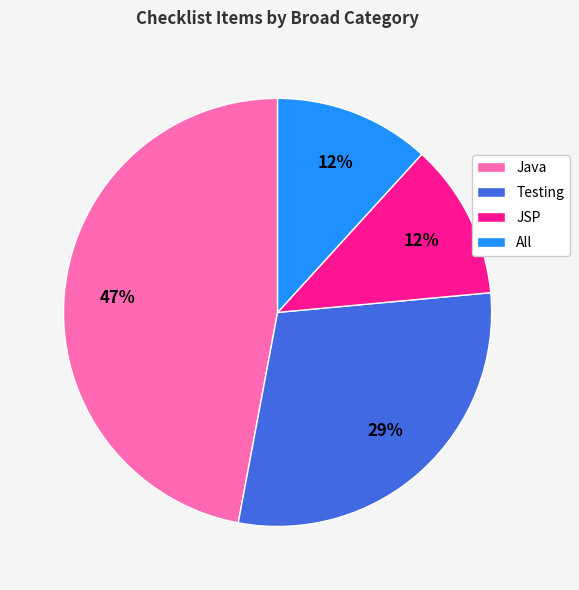

Which has a higher value, Java or All?

Java